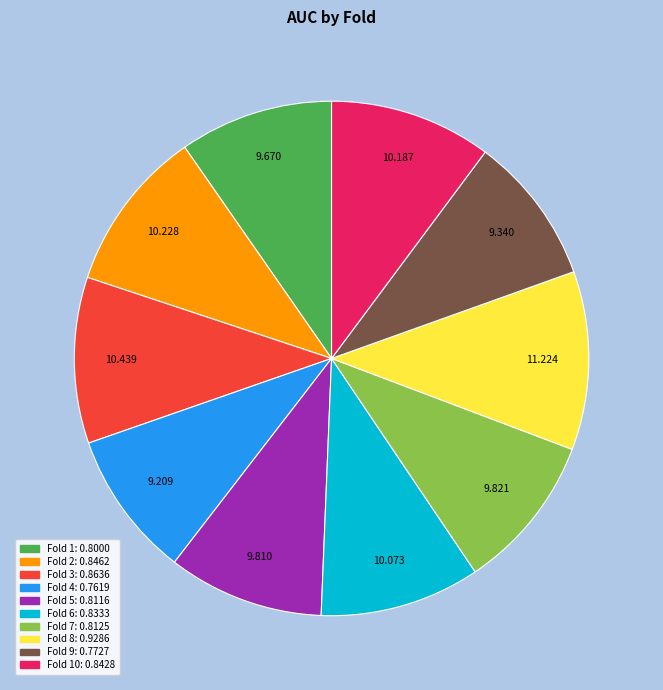

Is there a majority slice in this chart?

No